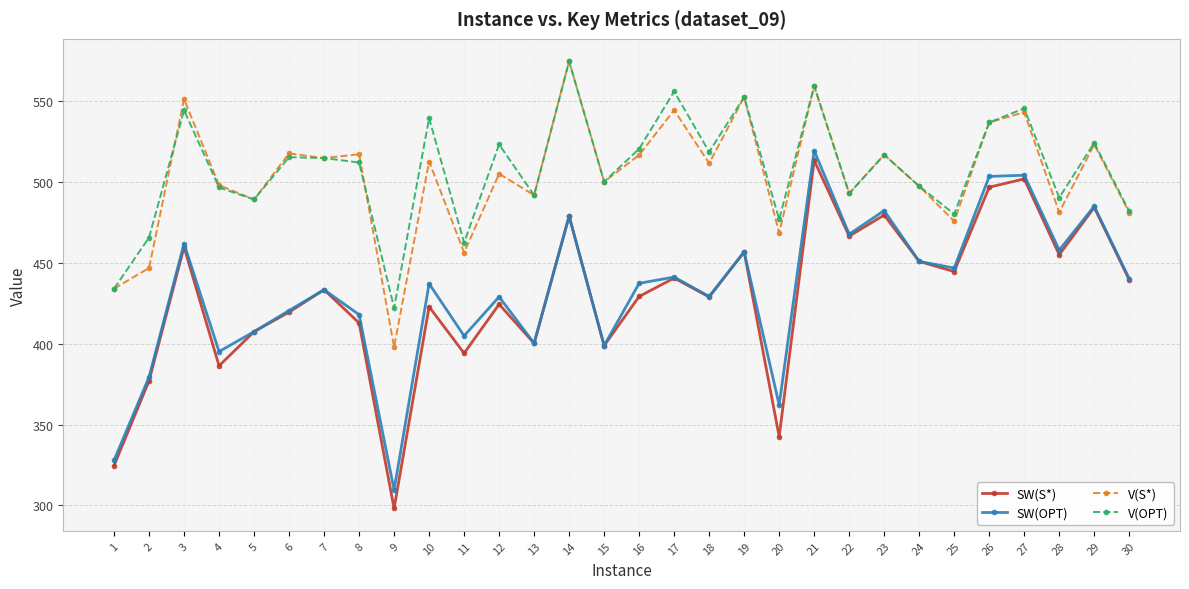

How many values in the V(S*) series are below 511?

15